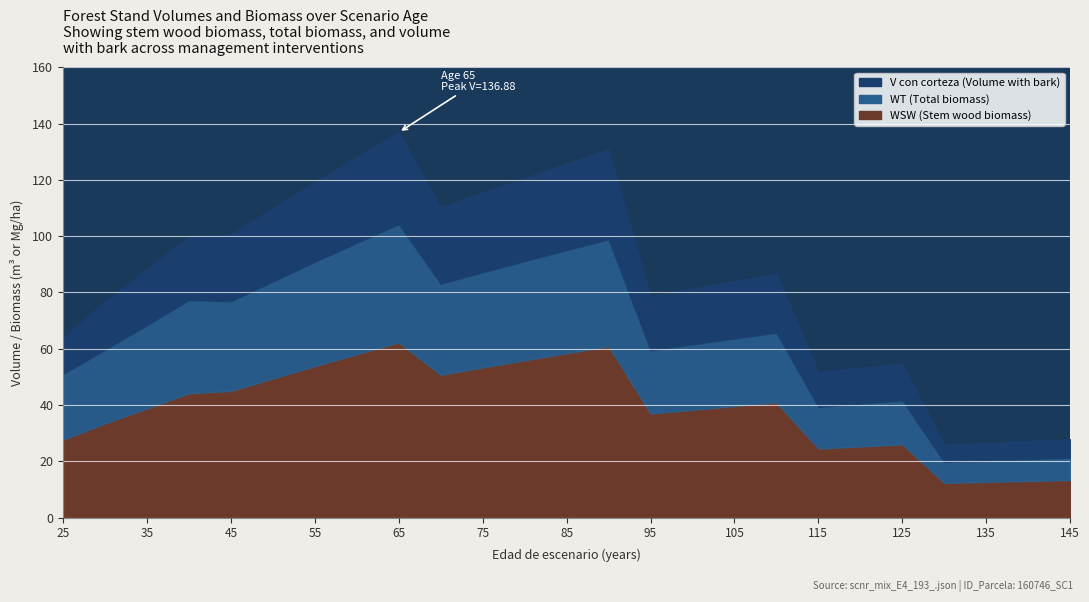

True or false: V_con_corteza and WT cross at least once.

False